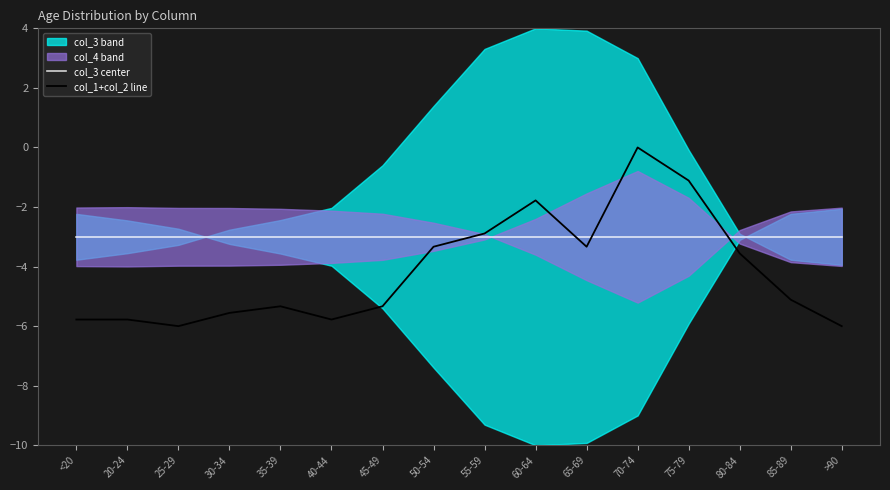

Is it true that col_1+col_2 line equals -5.8 at 40-44?

True